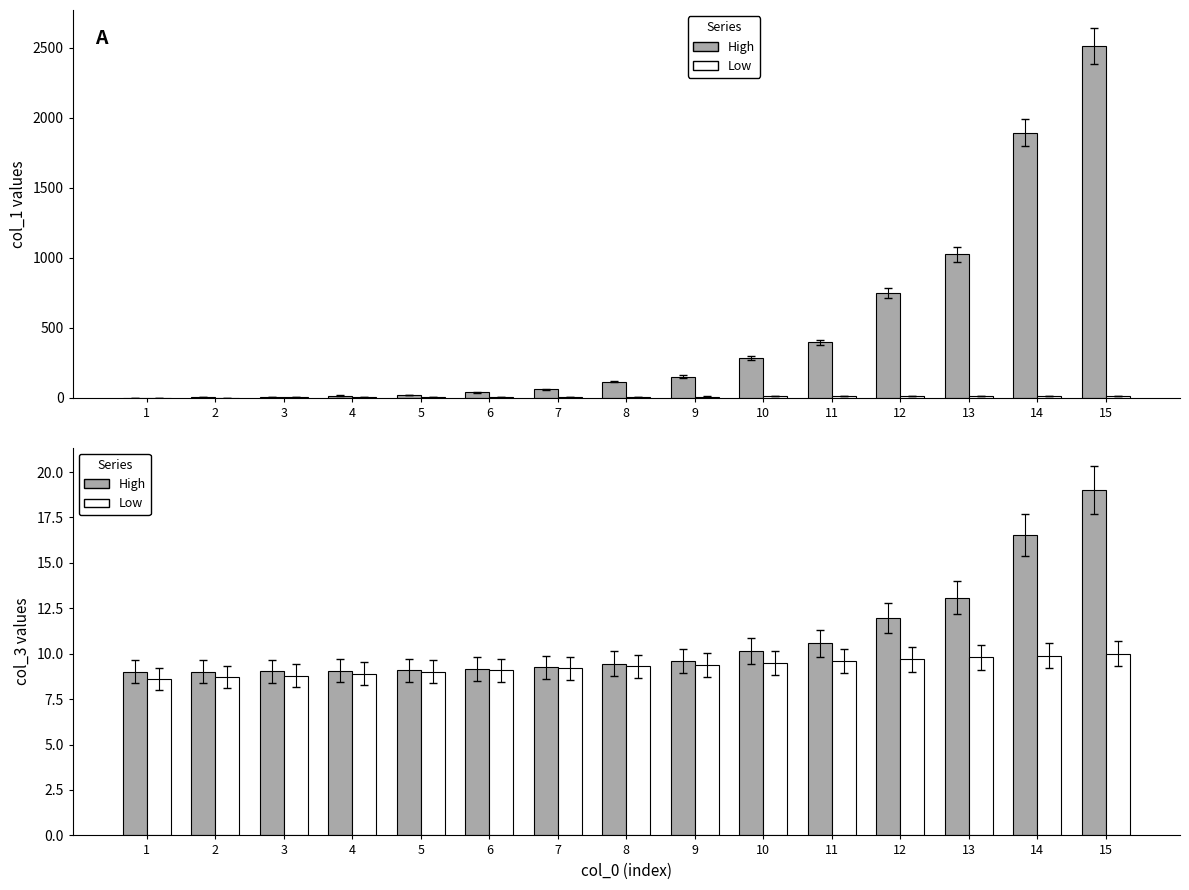

Is the value of col_1 (High) at 14 greater than the value of col_3 (Low) at 12?

Yes